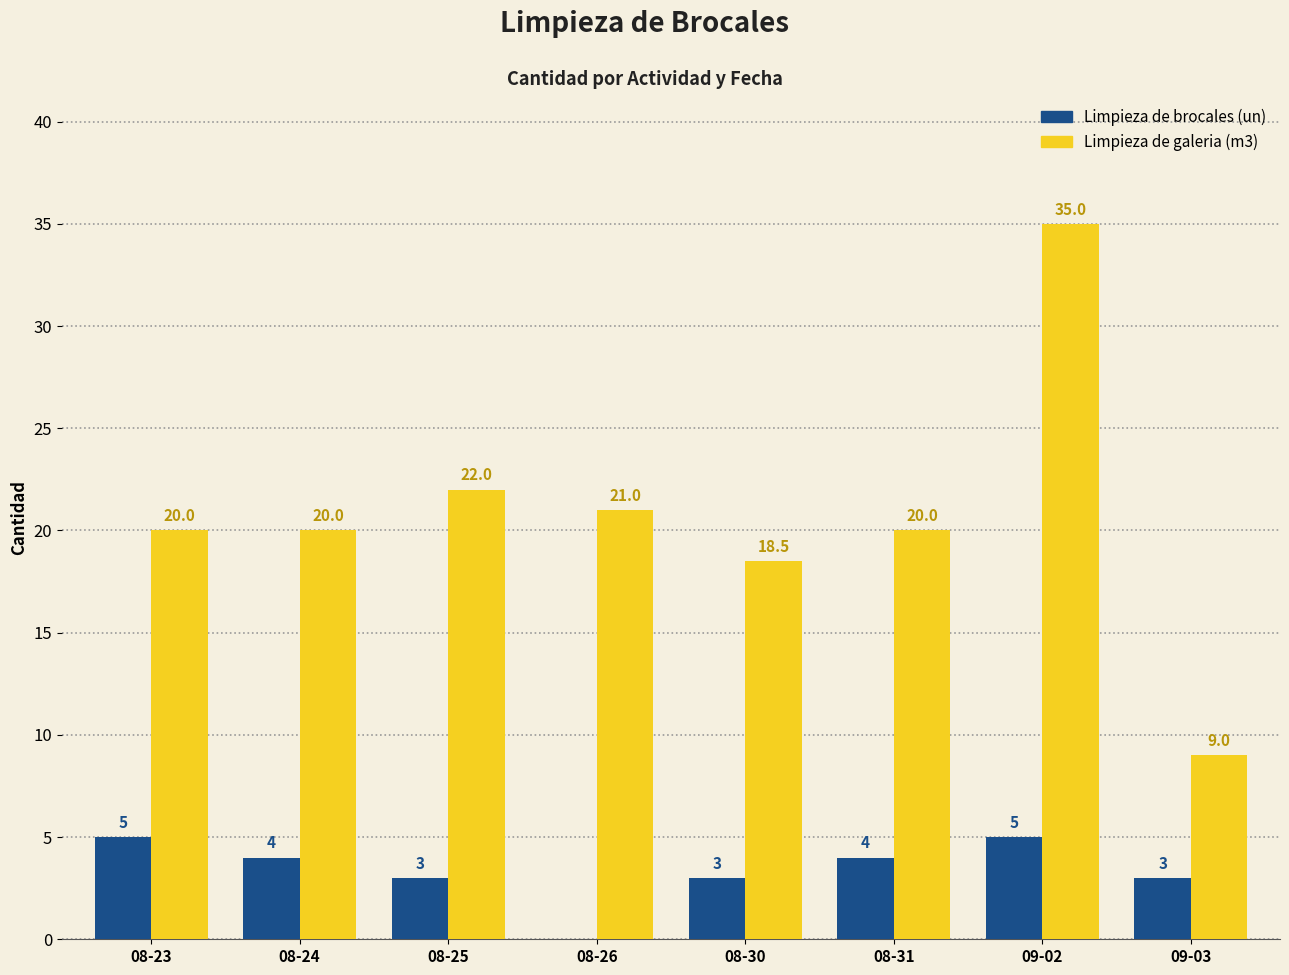

What are all the series names shown in the legend?

Limpieza de brocales (un), Limpieza de galeria (m3)